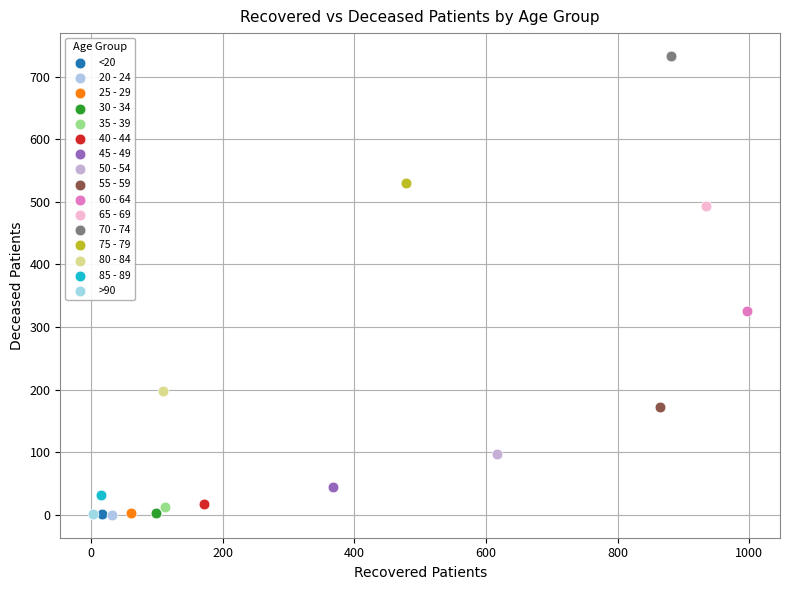

Which series contains the highest Y value?

70 - 74